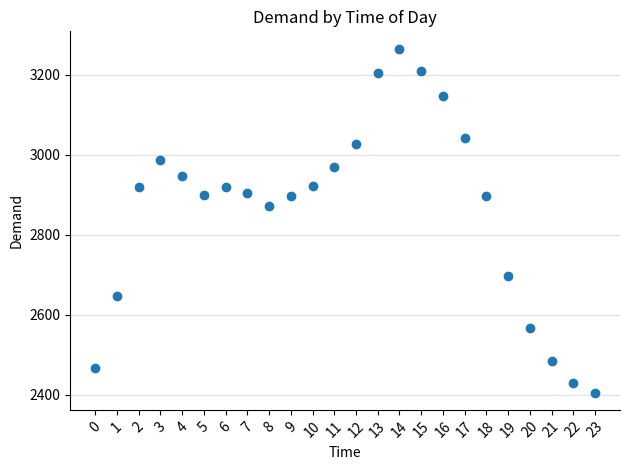

What Y value in the scatter plot is closest to 2835?

2871